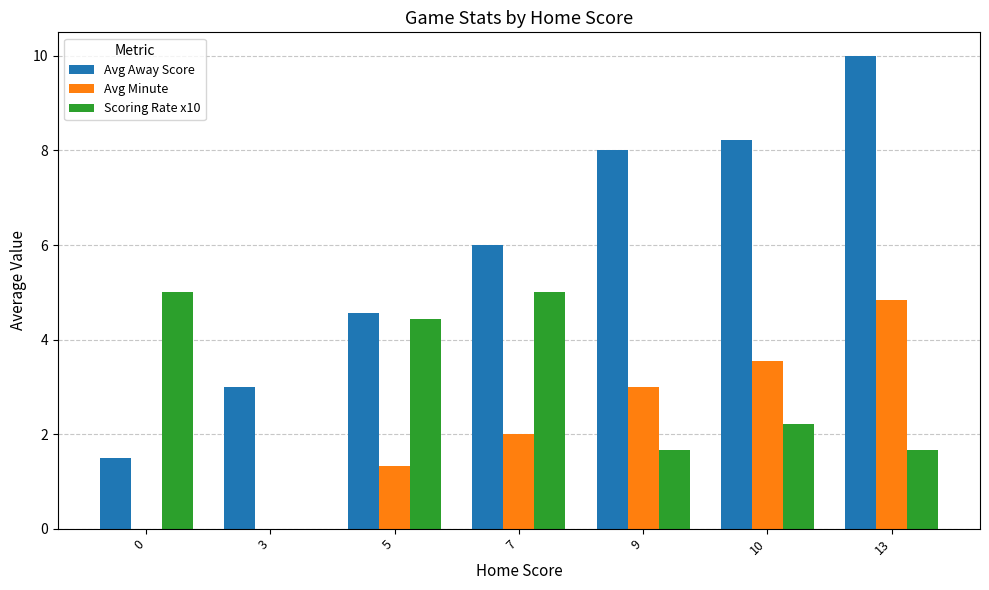

What are all the series names shown in the legend?

Avg Away Score, Avg Minute, Scoring Rate x10